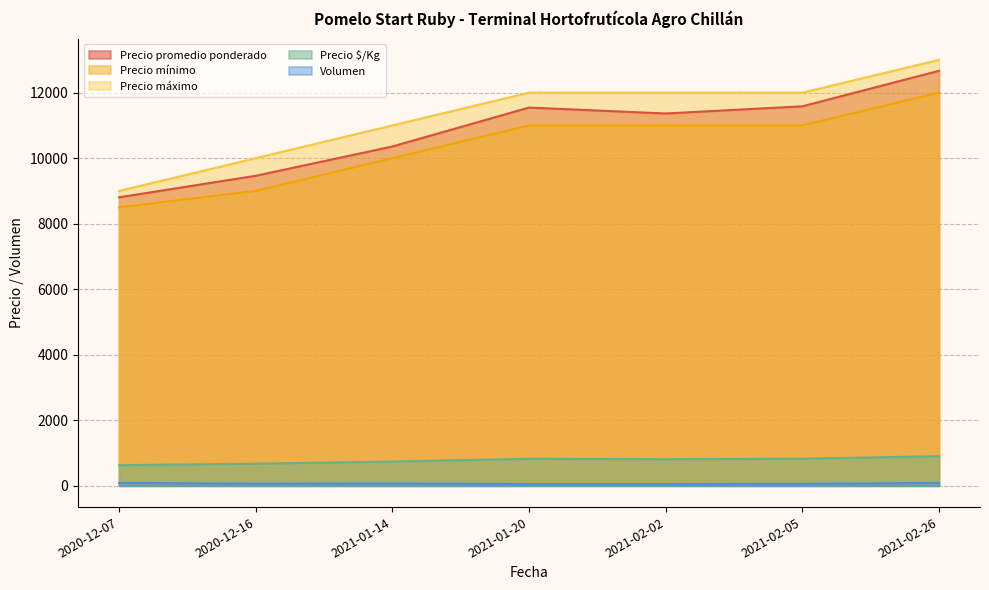

Count the number of categories in the chart.

7